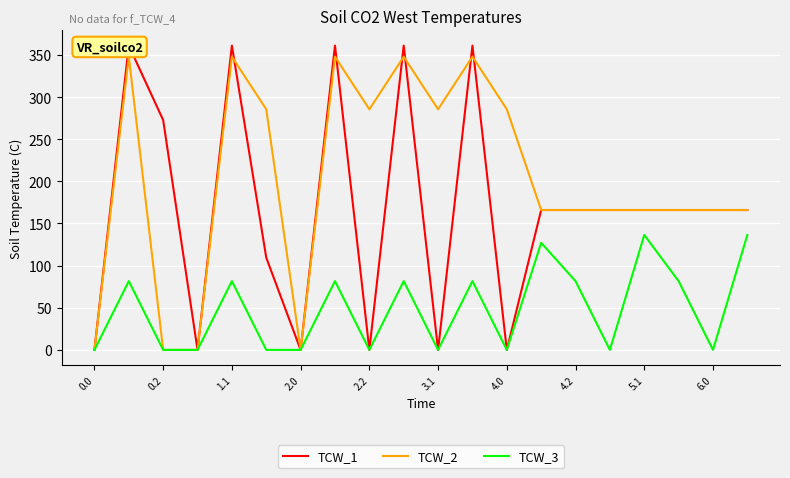

Is the value of TCW_2 at 17 greater than the value of TCW_1 at 2.0?

Yes